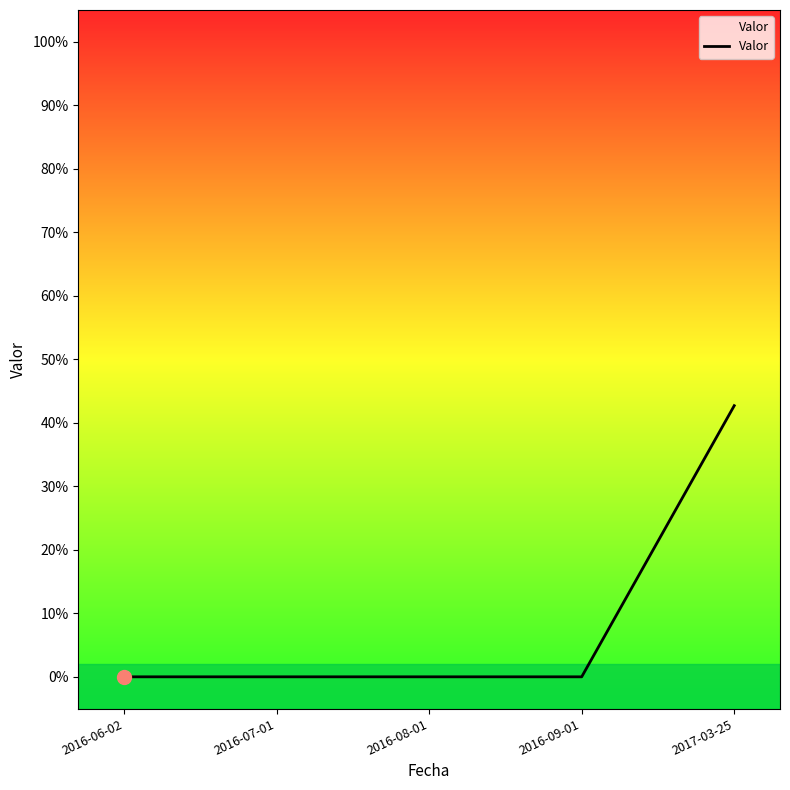

Is this an area chart (filled region under the line)?

Yes